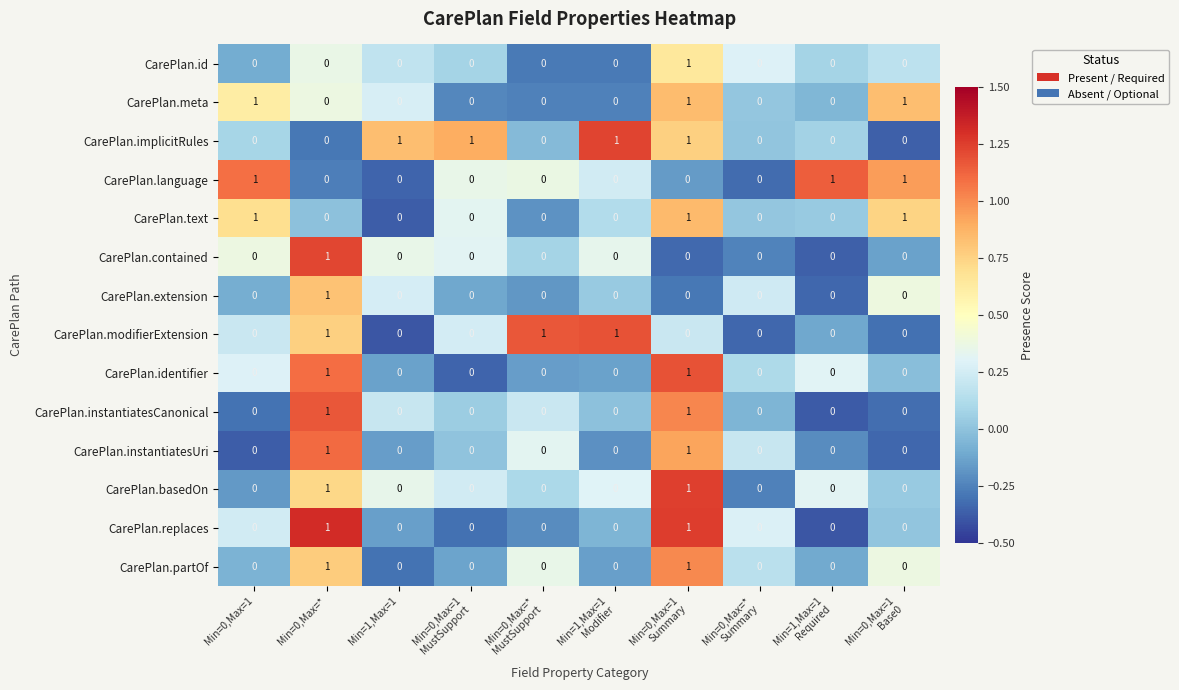

Is it true that CarePlan.contained equals -1 at Min=0,Max=1?

False